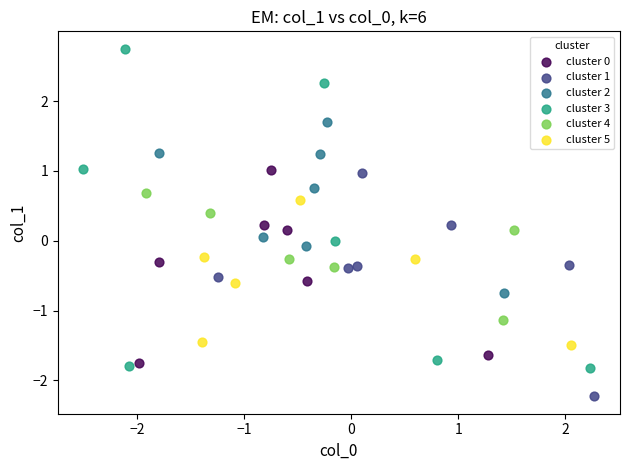

Which series has the widest spread of Y values?

cluster 3